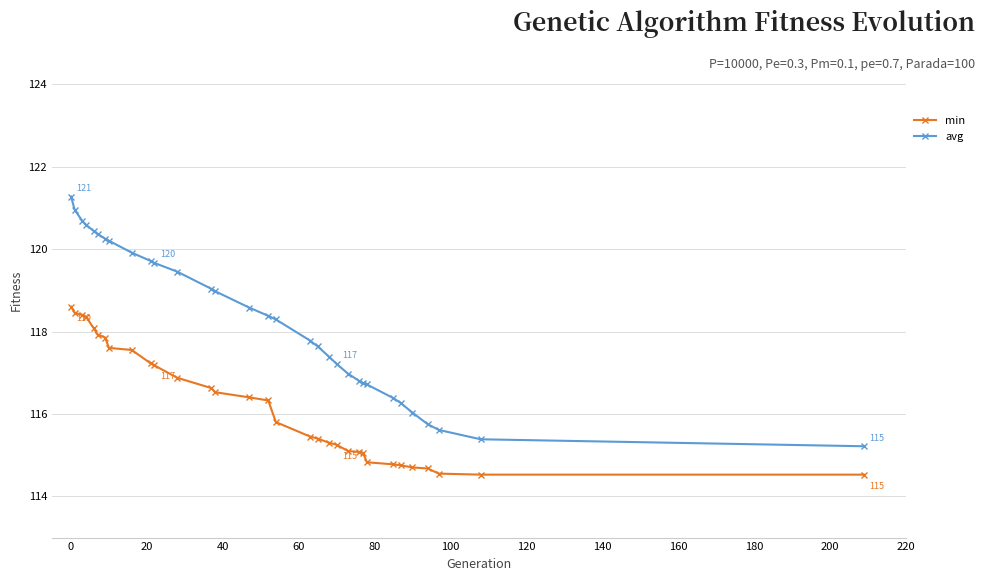

What is the maximum value for min?

118.6